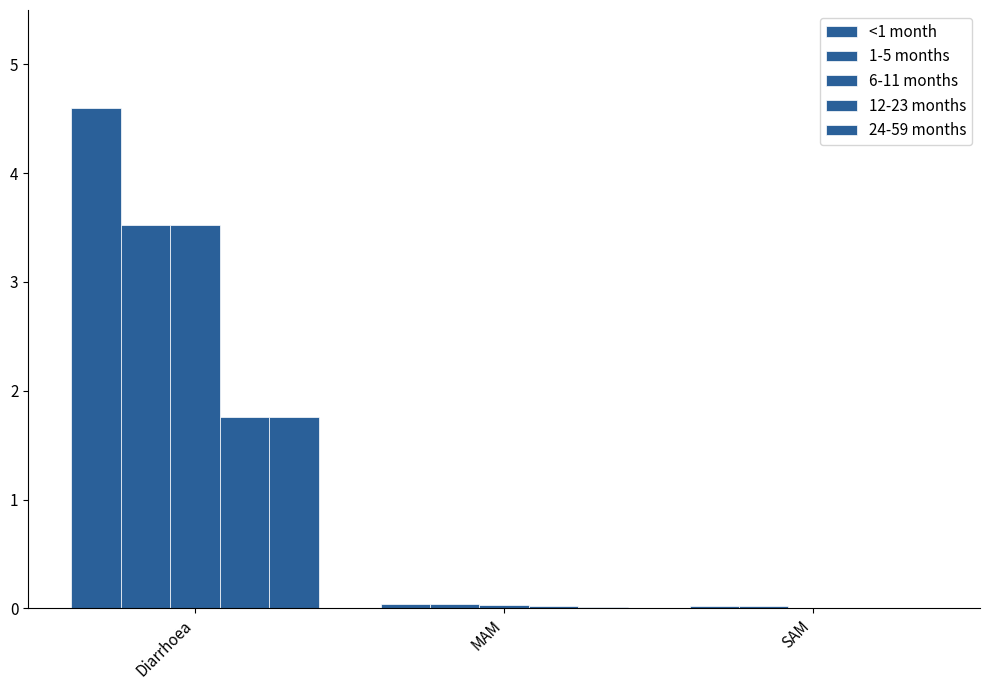

Which series has the widest spread of values?

<1 month